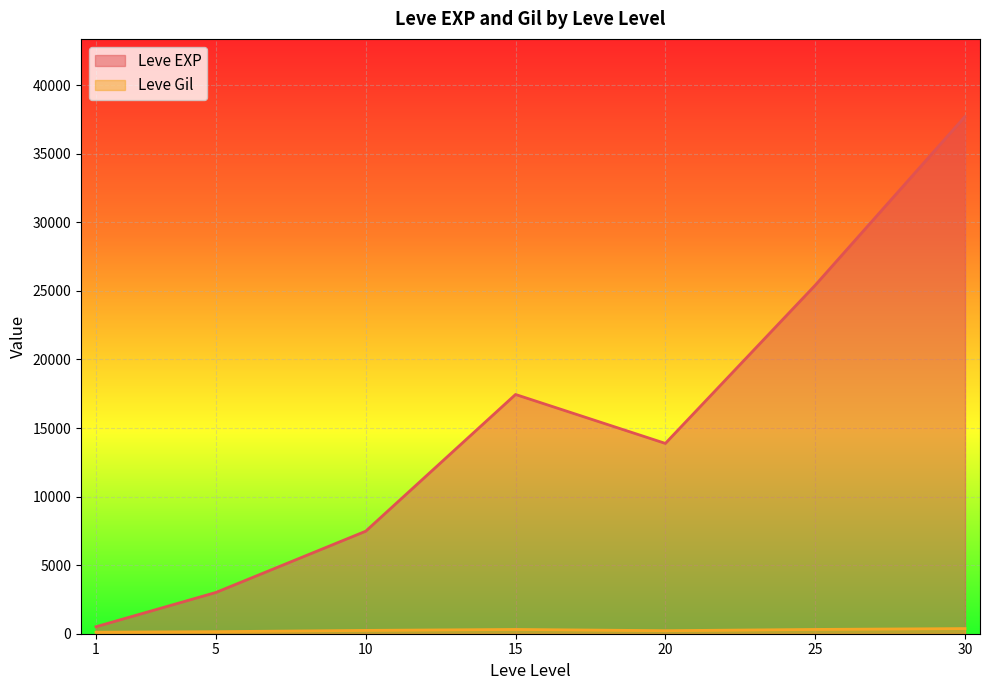

What is the total value across all series at 5?

3157.7